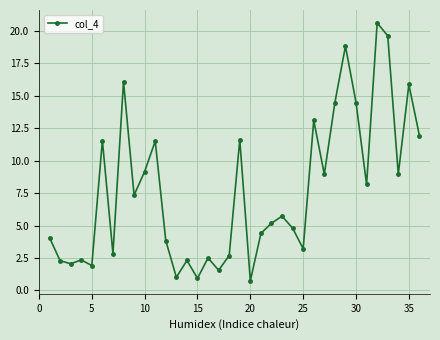

Is this an area chart (filled region under the line)?

No